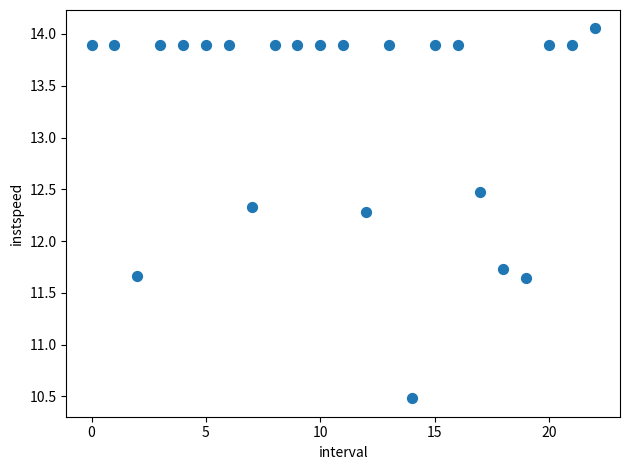

What is the range of Y values (max minus min)?

3.6